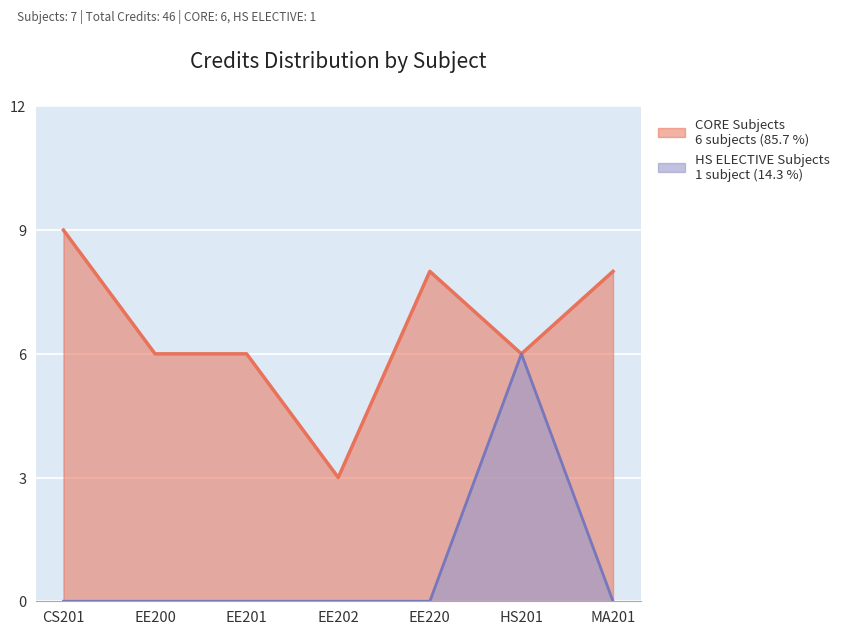

What is the spread (max minus min) of values at EE201?

6